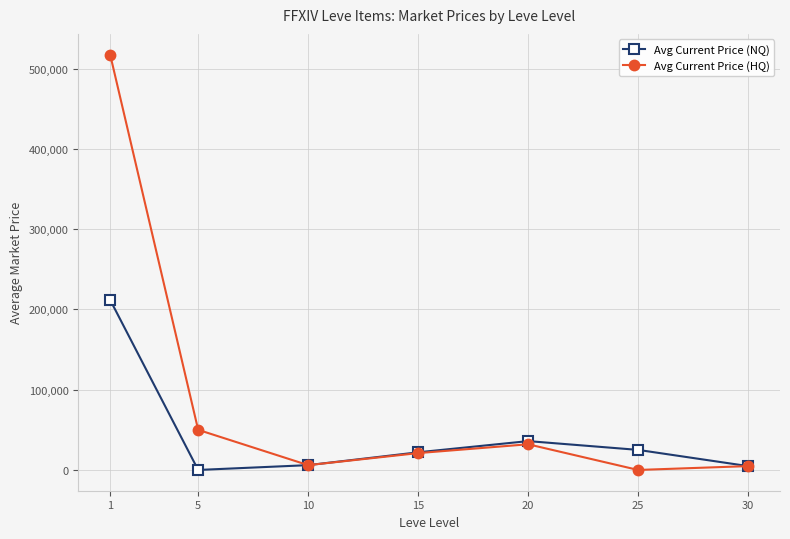

In Avg Current Price (HQ), how many points are higher than both neighbors (excluding endpoints)?

1